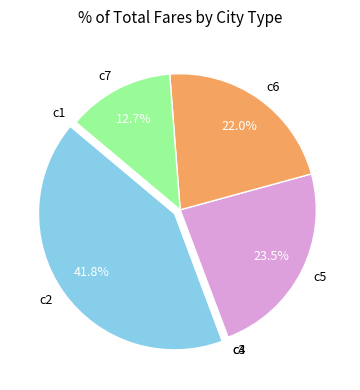

What is the largest slice in the pie chart?

c2